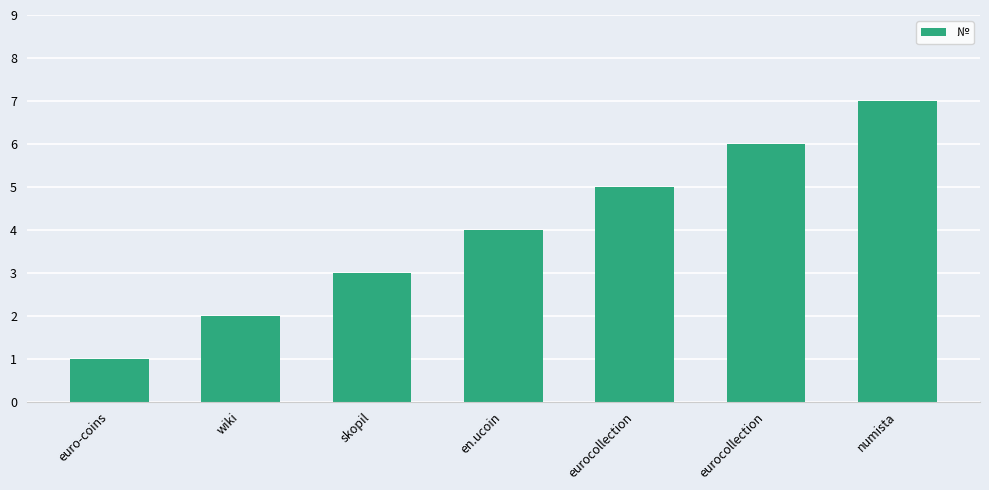

True or false: the data shows 4 at en.ucoin.

True